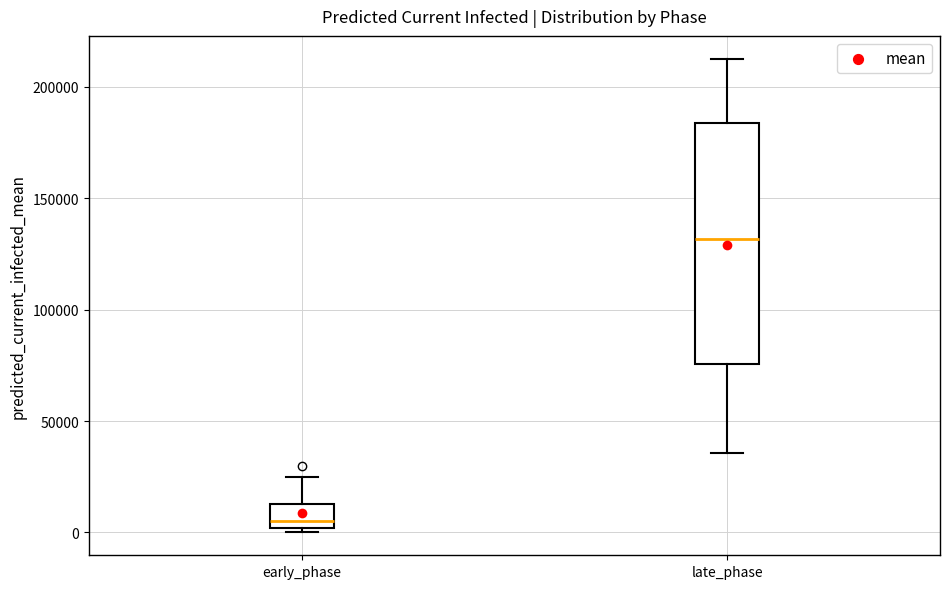

Reading left to right, transcribe this box plot: for each box, give where its median line is, the range the box spans, and where its two whiskers end, as read against the y-axis. The values are not printed on the chart, so give them approximately, as read against the axis.

early_phase: median 5000, box 0 to 15000, whiskers 0 (just below the box's lower edge) to 25000
late_phase: median 130000, box 75000 to 185000, whiskers 35000 to 210000